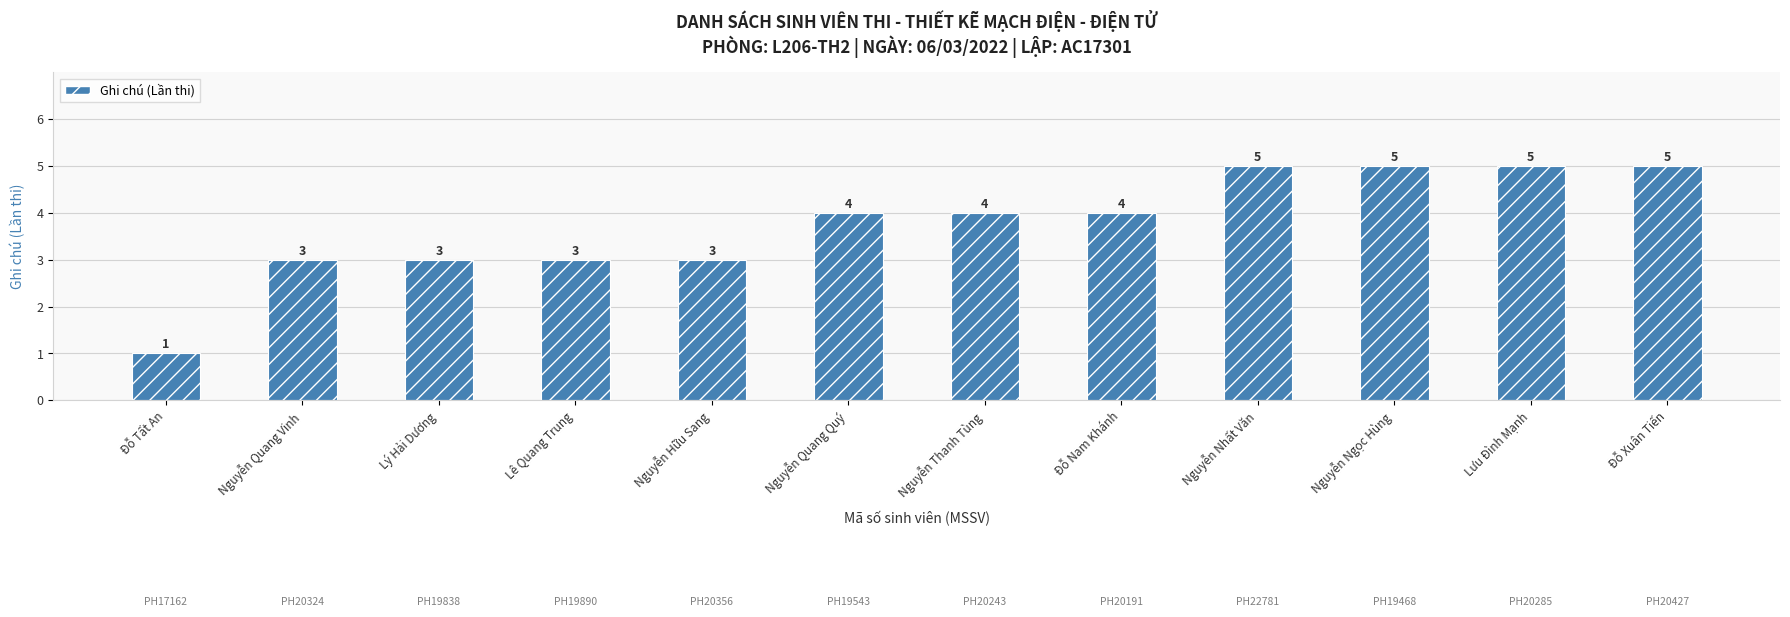

True or false: the data shows 4 at Đỗ Nam Khánh.

True